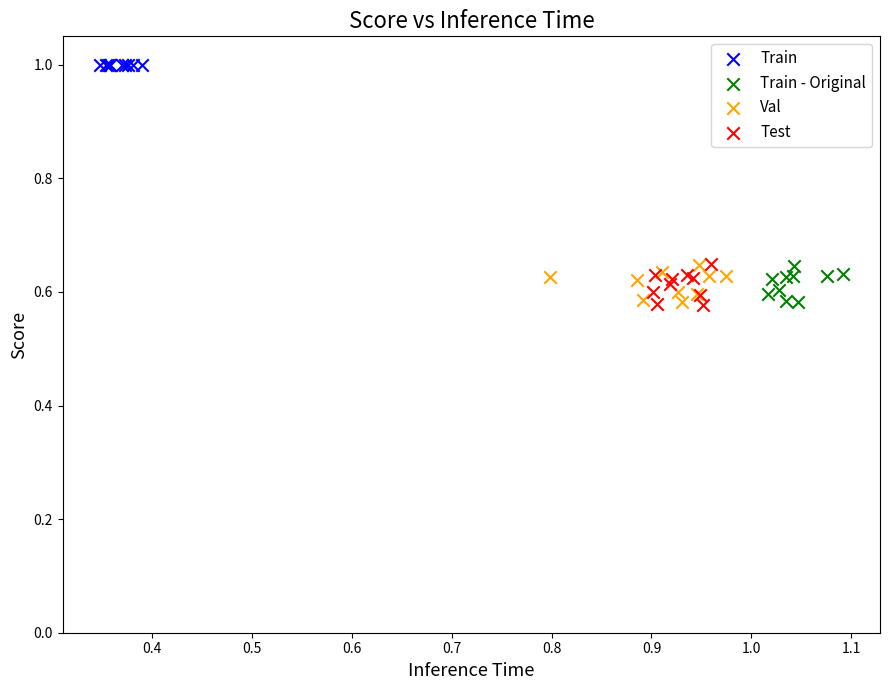

Which series reaches the maximum Y coordinate?

Train